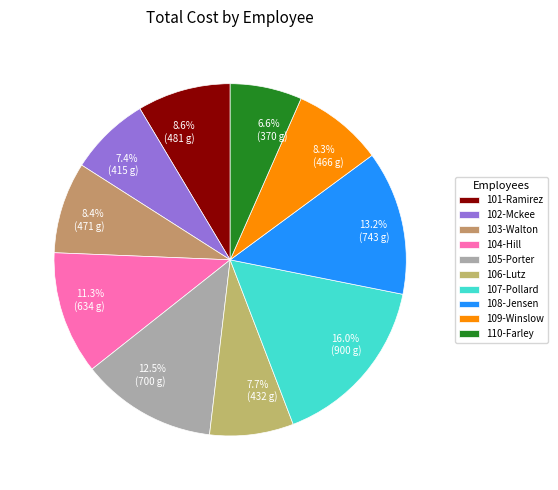

Rank the categories by value from highest to lowest.

107-Pollard, 108-Jensen, 105-Porter, 104-Hill, 101-Ramirez, 103-Walton, 109-Winslow, 106-Lutz, 102-Mckee, 110-Farley